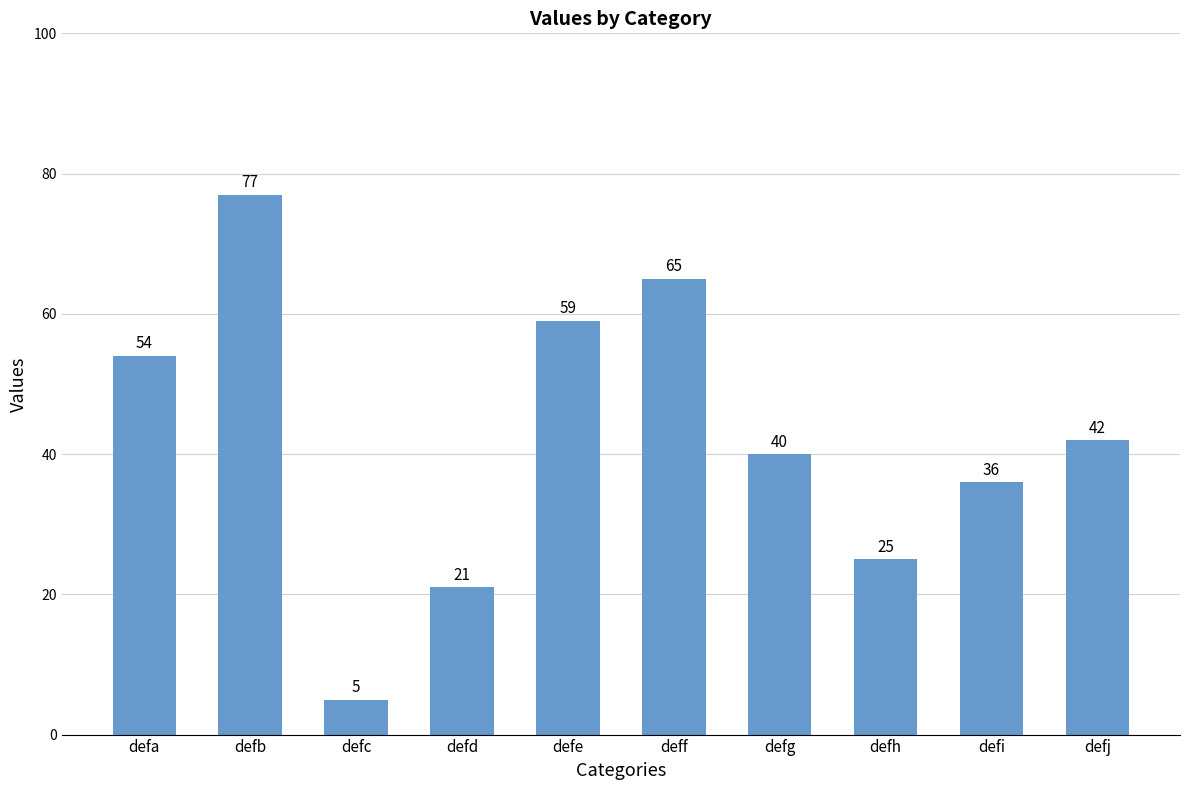

What is the difference between the values at deff and defj?

23